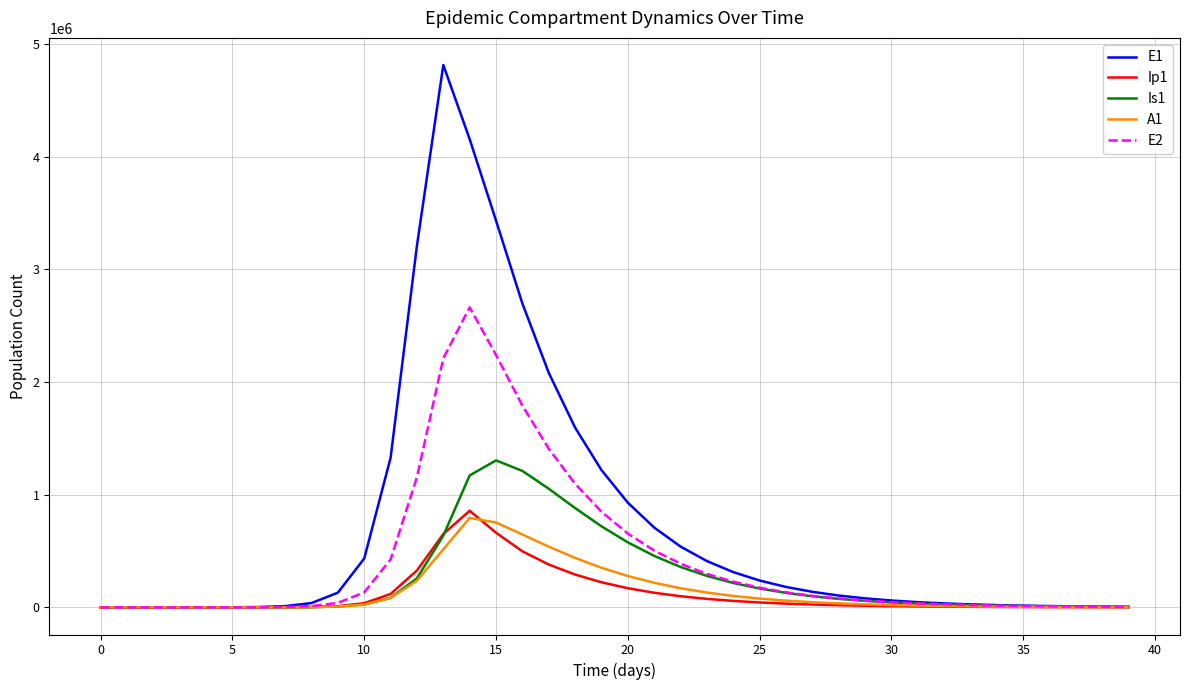

Count the number of data series in this chart.

5